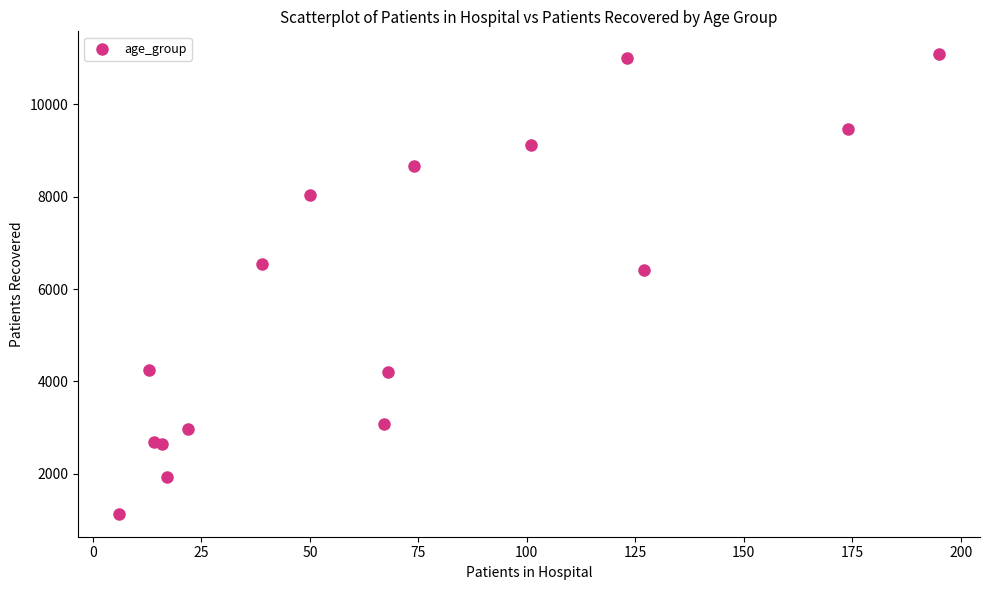

What Y value in the scatter plot is closest to 6108?

6409